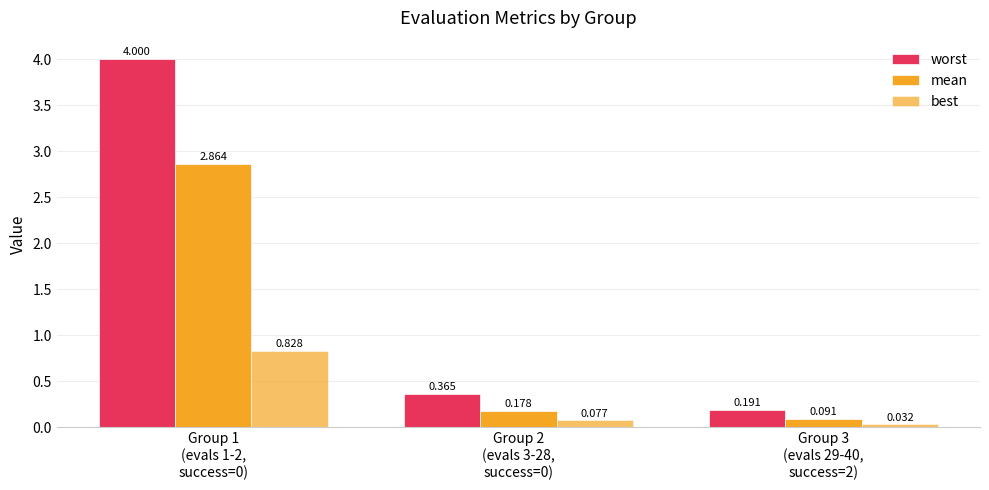

How many categories are shown in the chart?

3